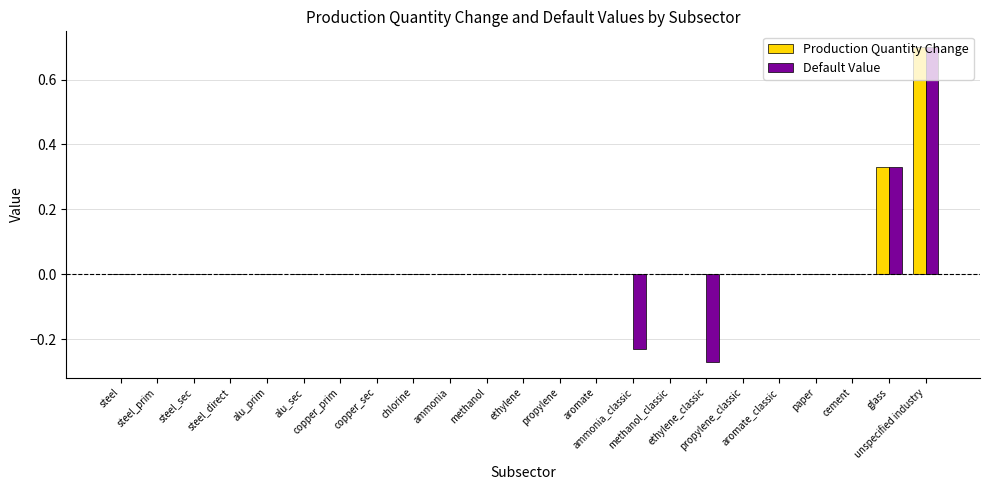

What is the maximum value shown in the chart?

0.7